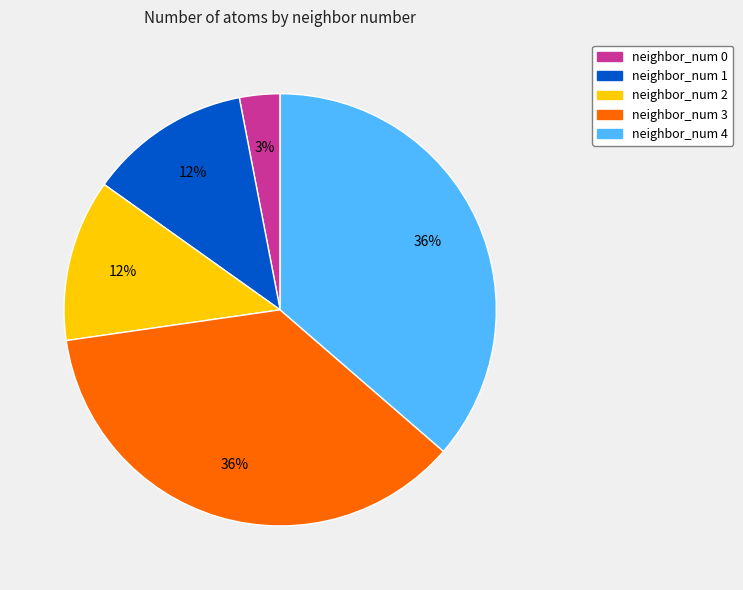

What is the ratio of the value at neighbor_num 2 to the value at neighbor_num 0?

4.0